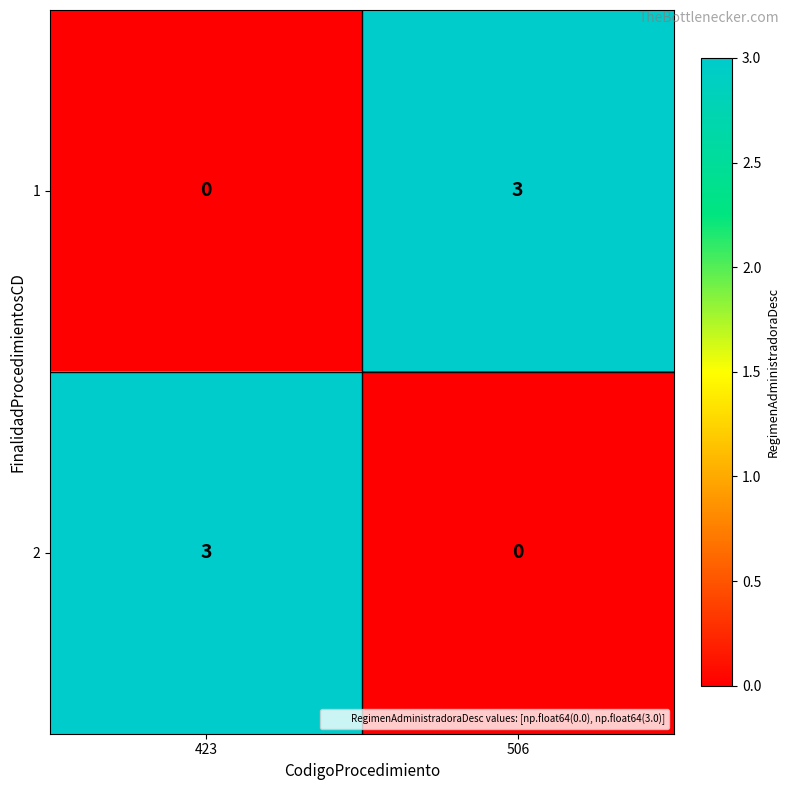

Read the 1 value at 506.

3